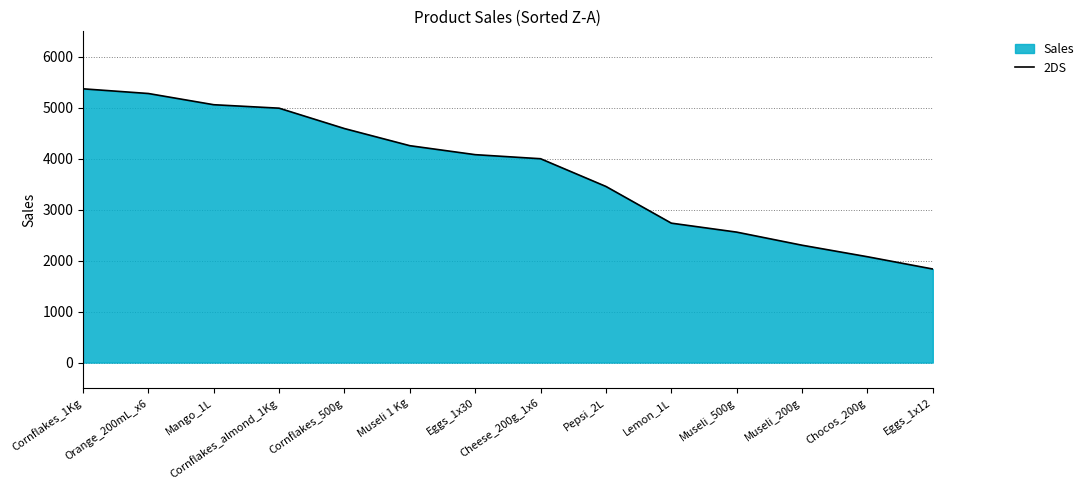

Between Eggs_1x12 and Cornflakes_500g, which is larger?

Cornflakes_500g